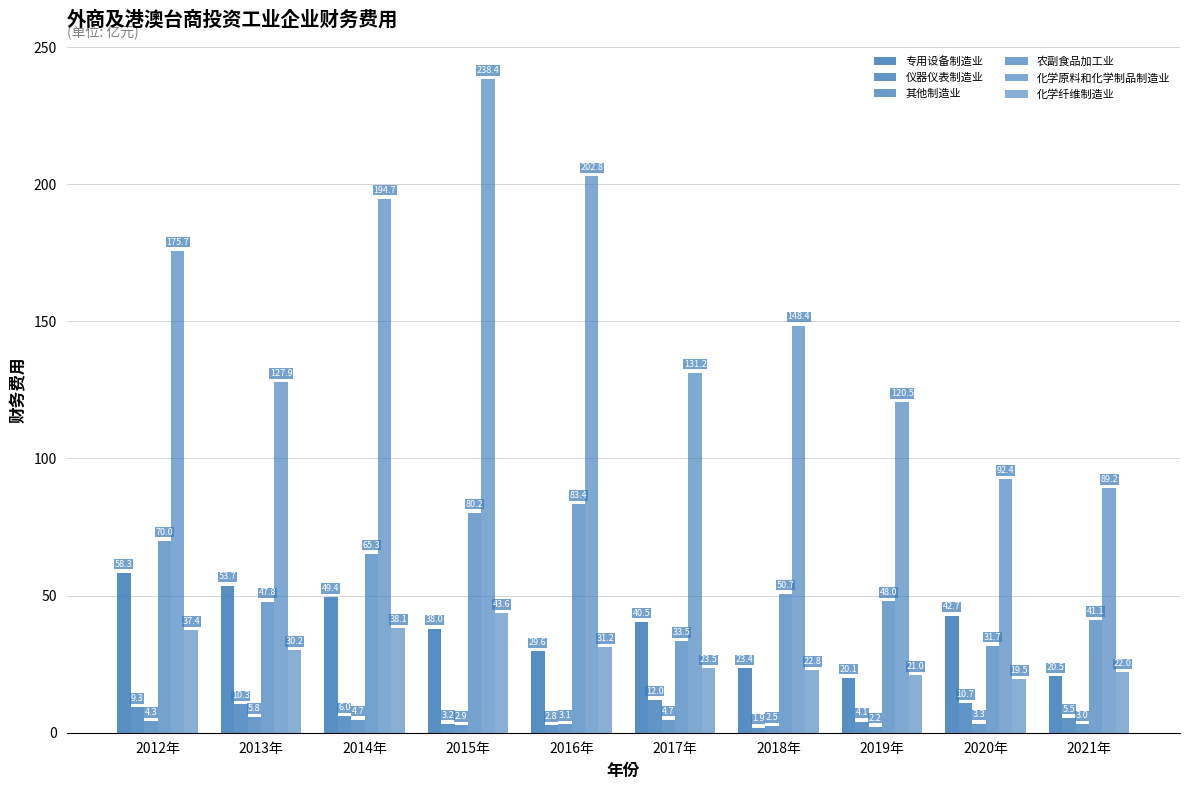

What is the label of the 10th bar from the left?

2021年